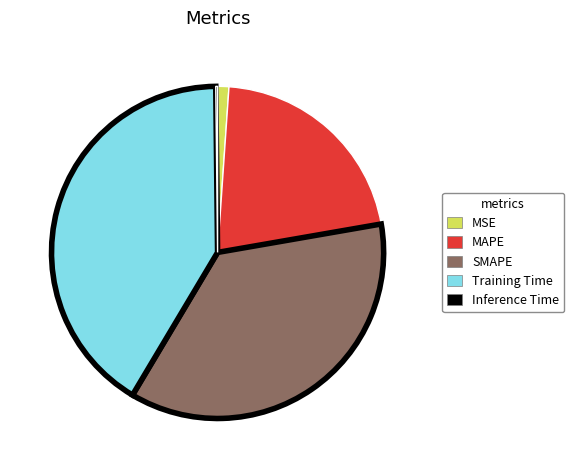

Is it true that MSE is 11% of the pie?

False